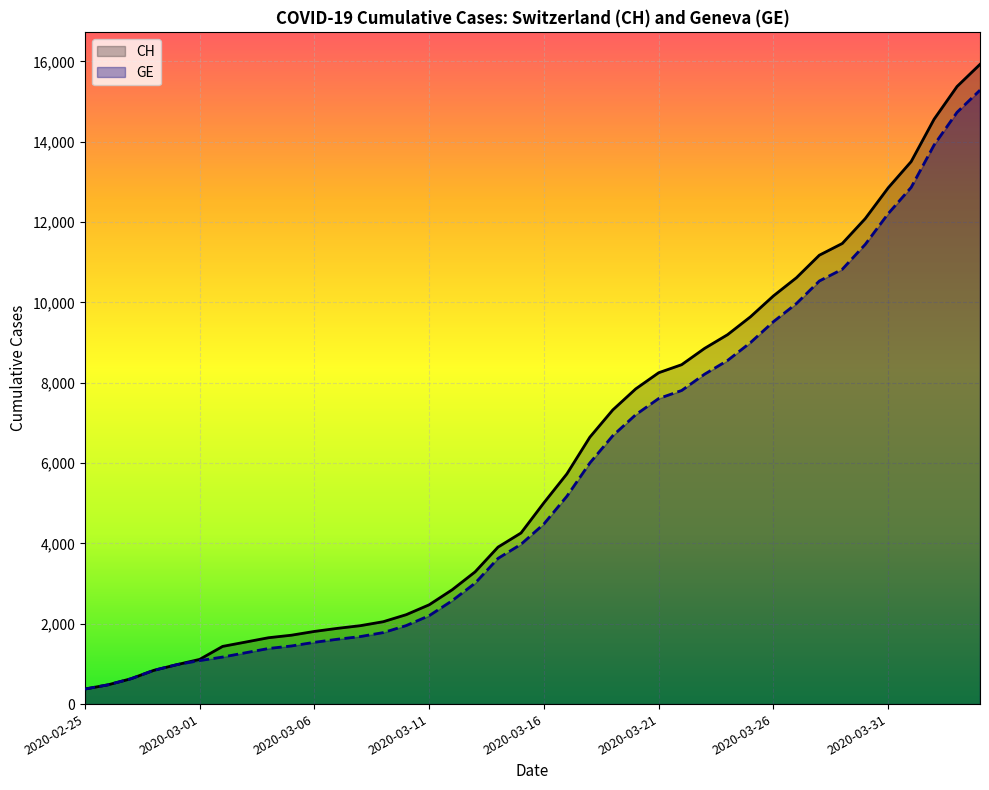

True or false: CH and GE intersect in this chart.

False